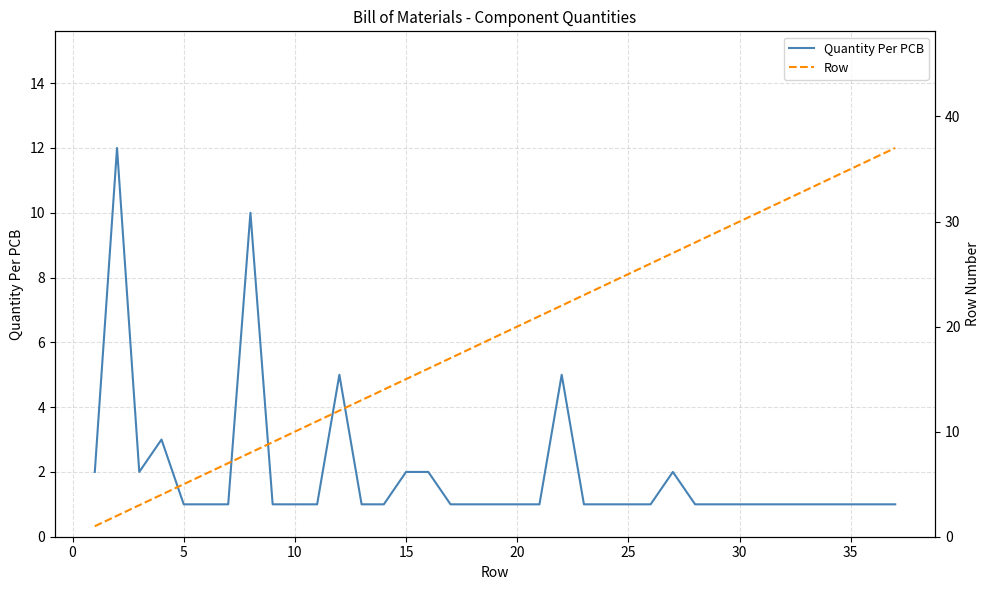

What is the value of the Row point at the 2nd from the left?

2